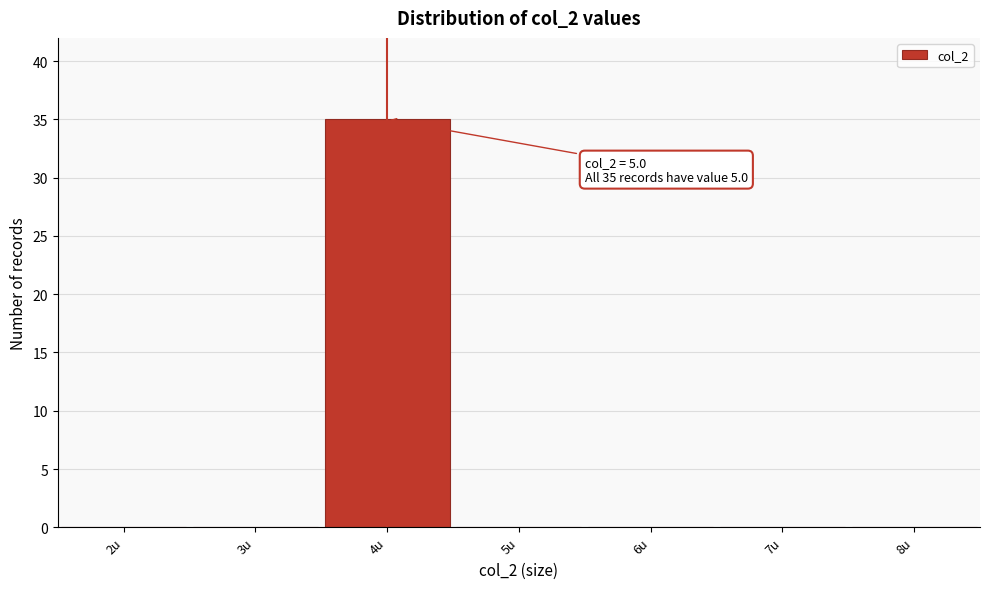

Reading left to right, what are all the values shown in this chart?

2u=0	3u=0	4u=35	5u=0	6u=0	7u=0	8u=0